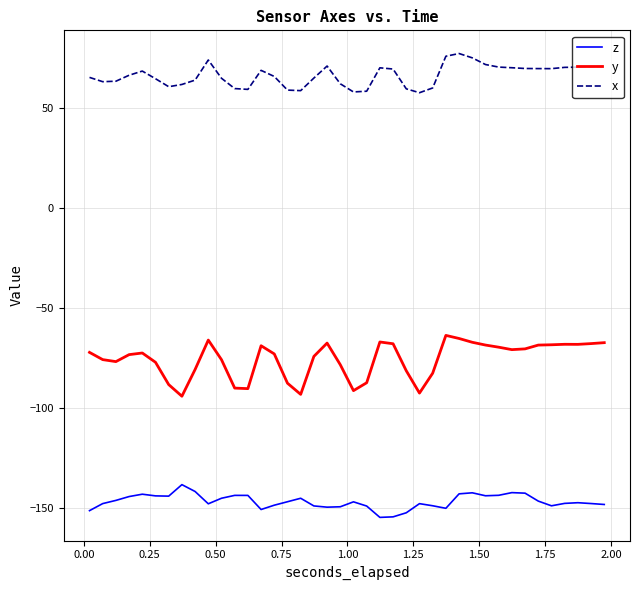

True or false: y and x intersect in this chart.

False